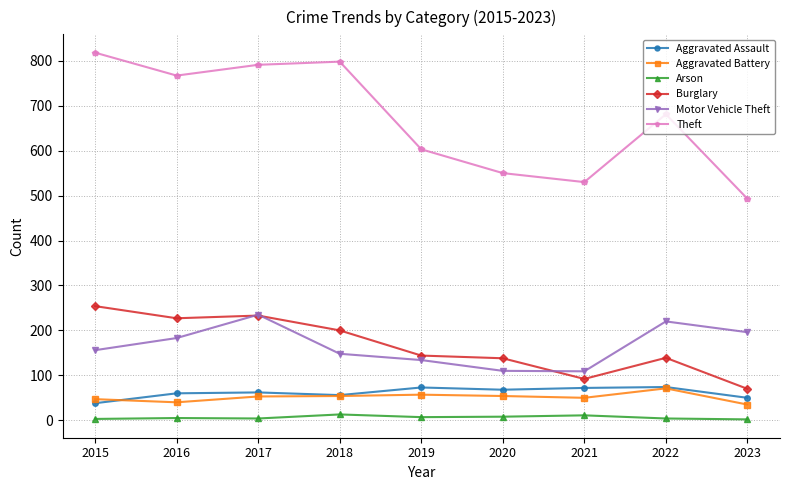

True or false: Theft and Motor Vehicle Theft intersect in this chart.

False